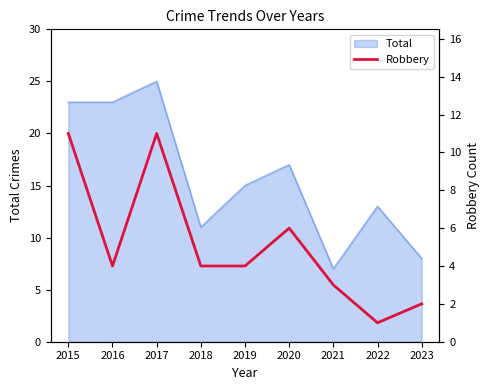

At which label does Total reach its peak?

2017